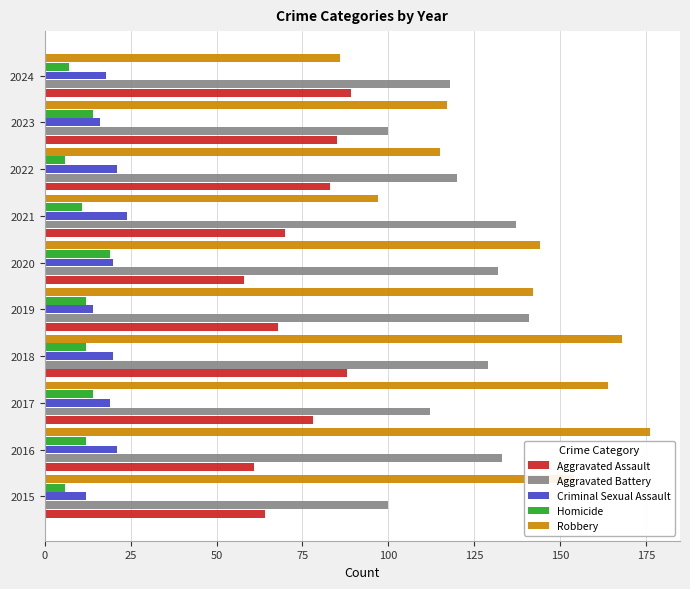

Read the Criminal Sexual Assault value at 2018.

20